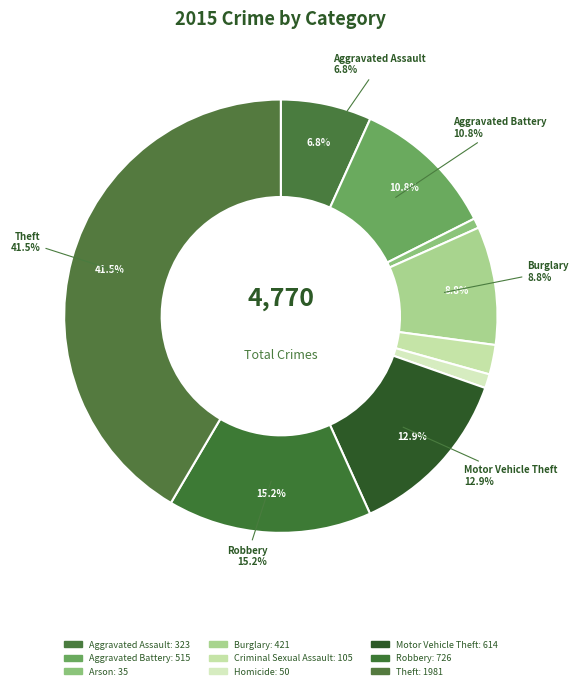

How many segments does this pie chart have?

9